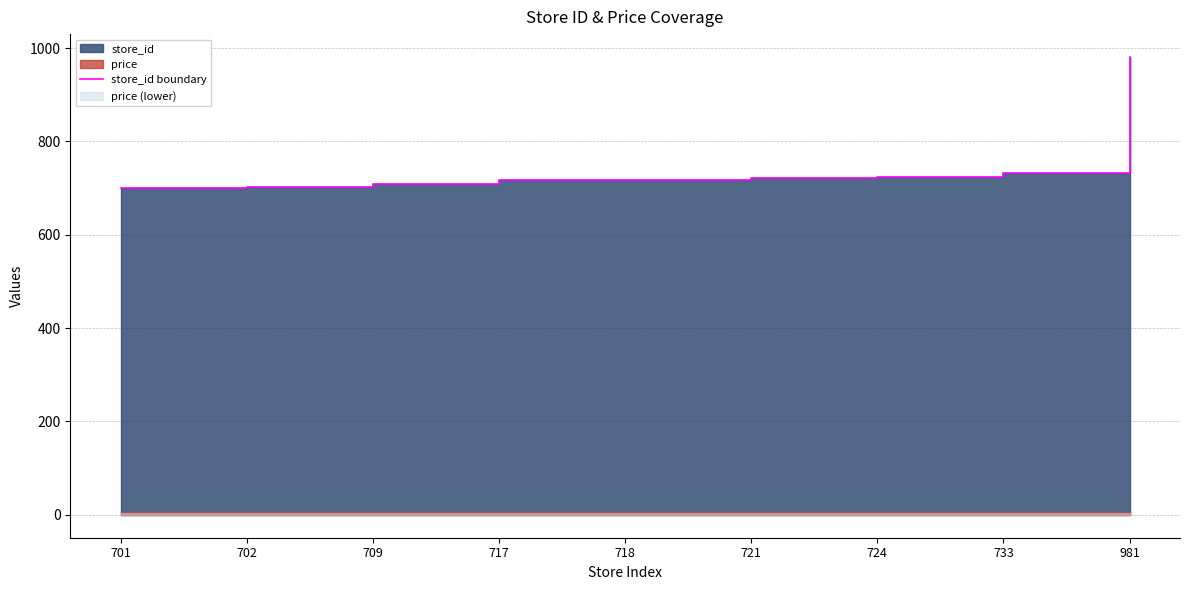

Reading left to right, extract all data points from this chart.

701=701	702=702	709=709	717=717	718=718	721=721	724=724	733=733	981=981